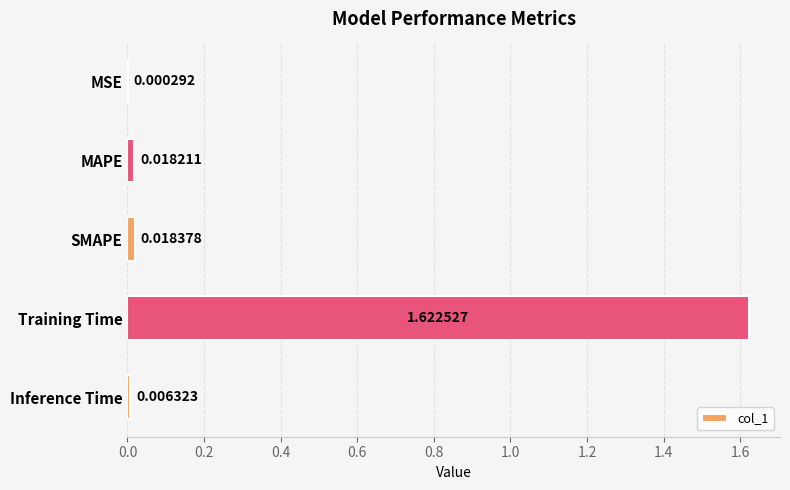

At which label is the value closest to 0?

MSE